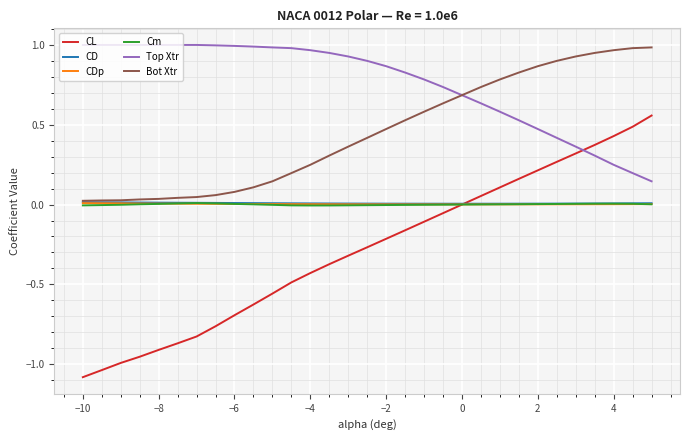

Which series has the largest range (max minus min)?

CL